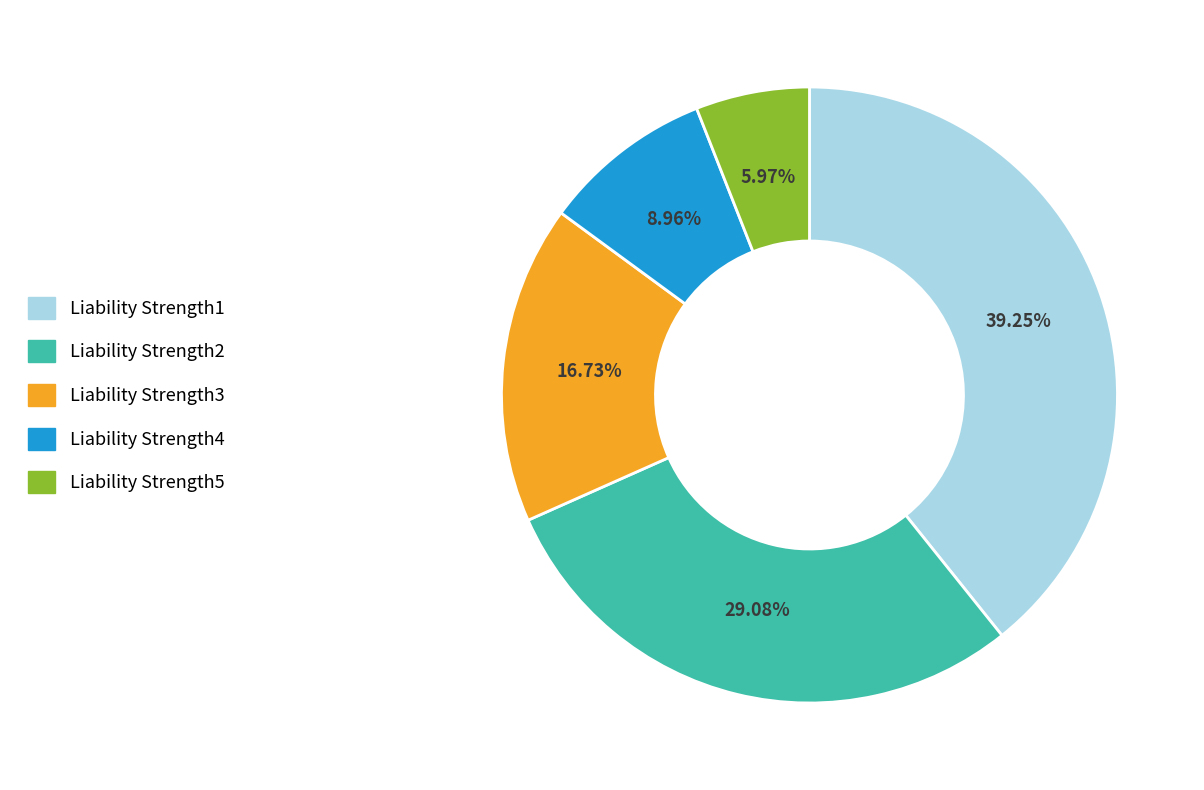

To the nearest percent, what portion does Liability Strength2 represent?

29%